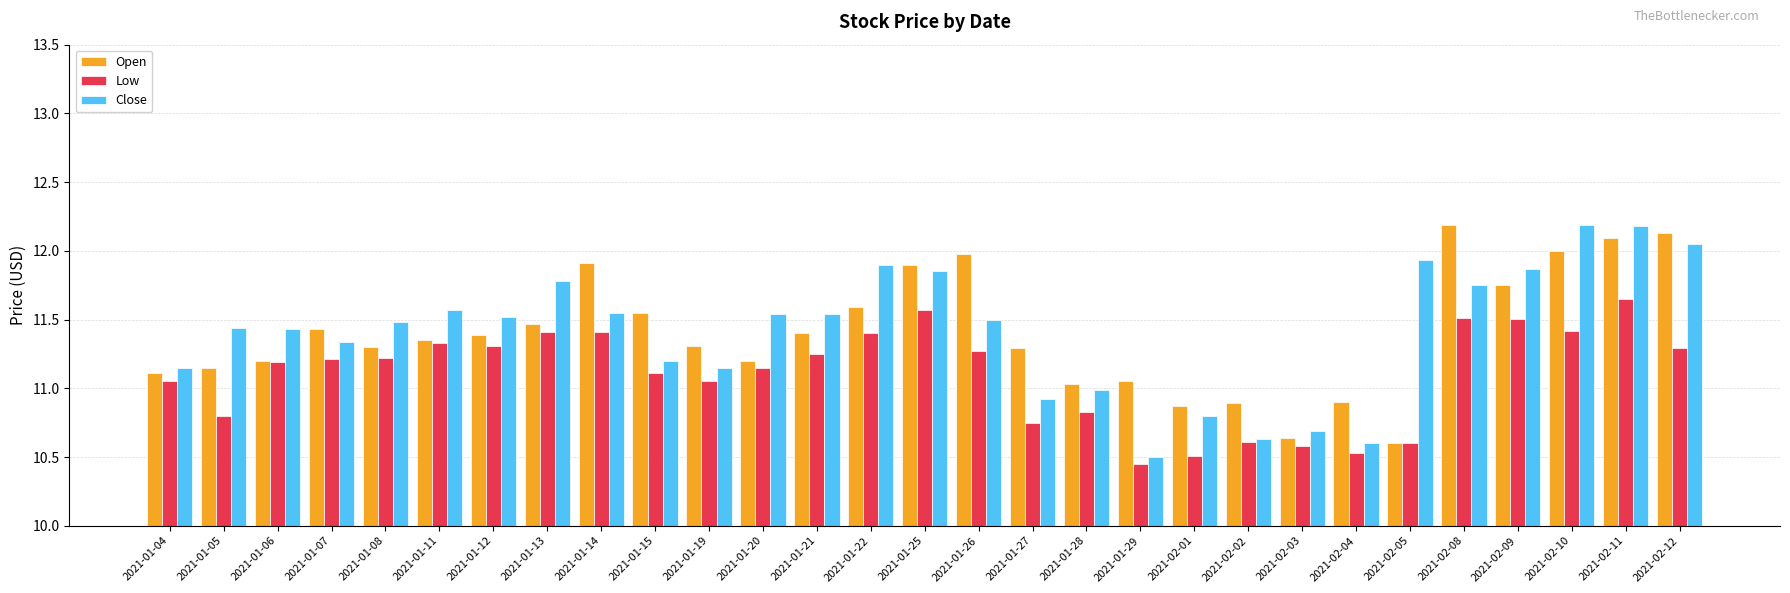

What position from the left is 2021-01-20?

12